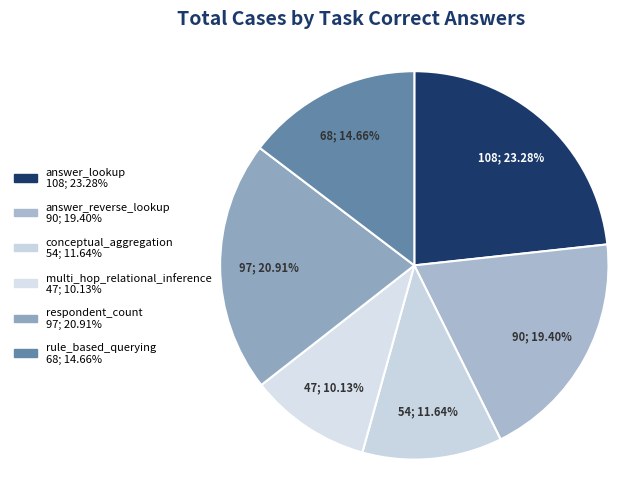

What is the smallest slice in the pie chart?

multi_hop_relational_inference